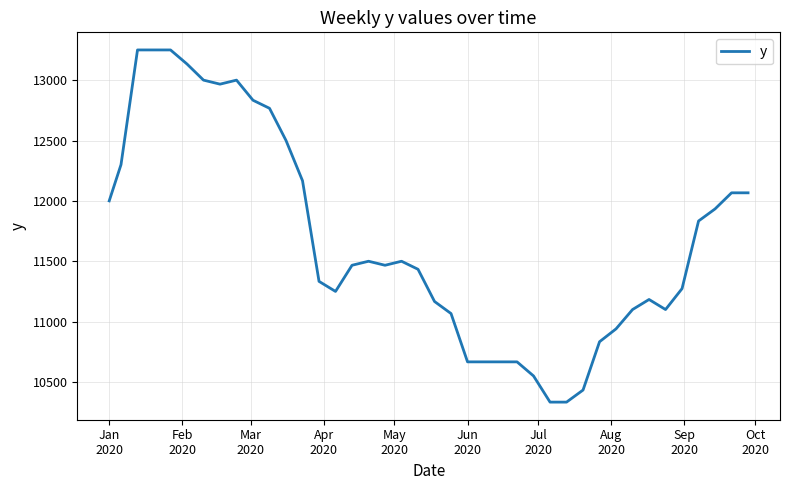

What is the minimum value shown in the chart?

10333.3